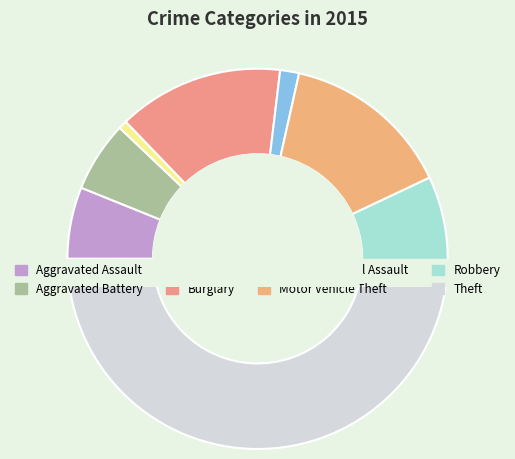

To the nearest percent, what is the difference between the Robbery and Arson slice percentages?

8%